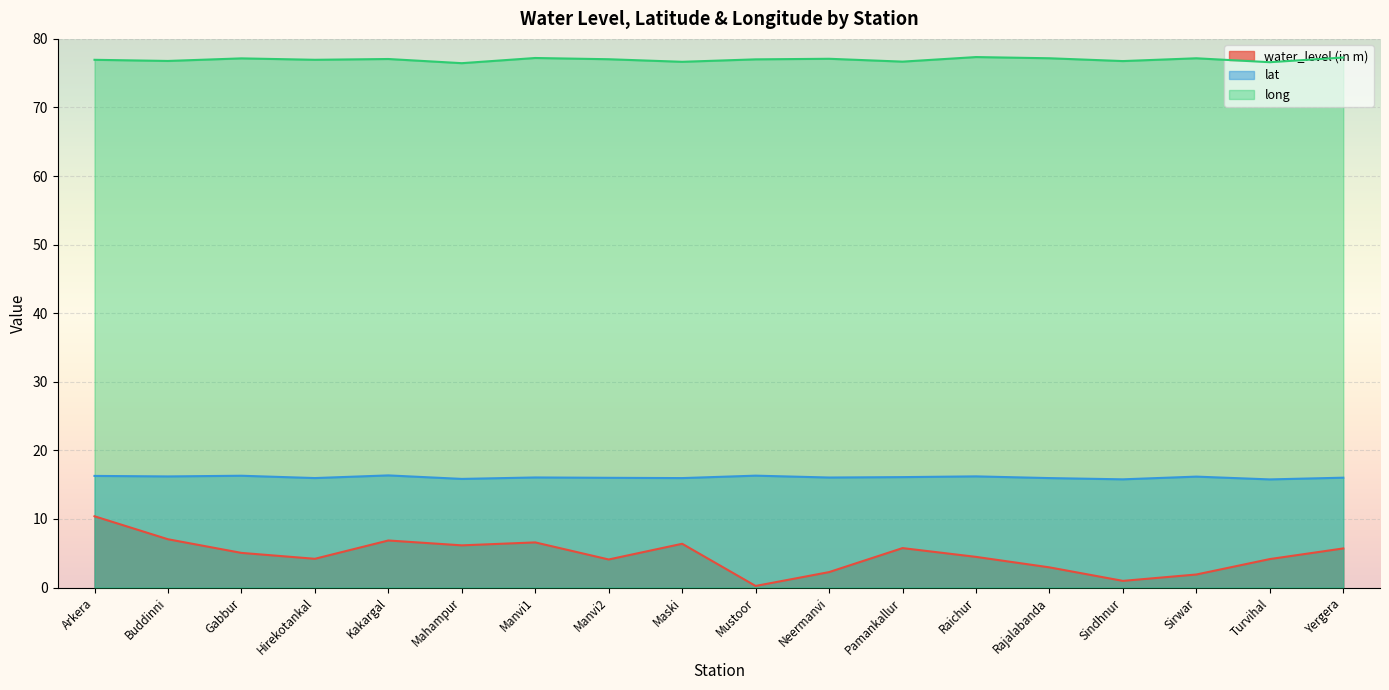

What is the average value of the lat series?

16.1